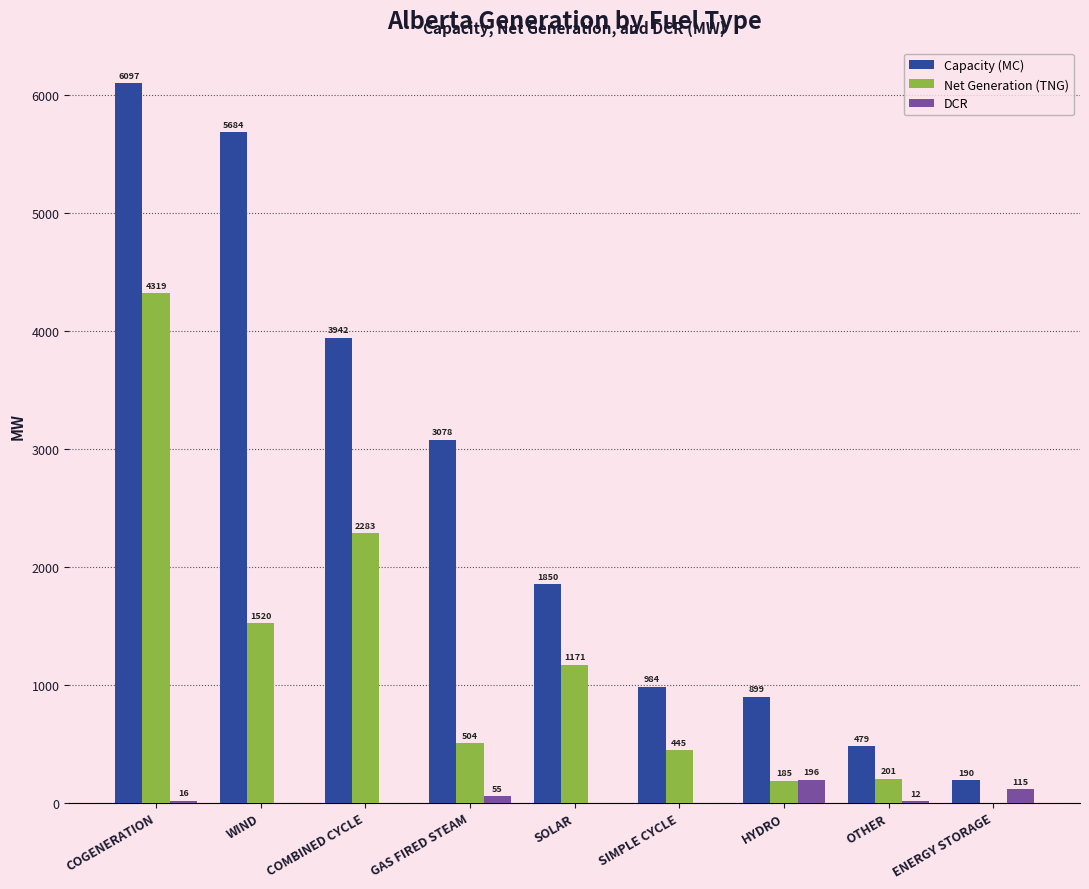

Reading left to right, list all the values displayed in this chart.

Capacity (MC): COGENERATION=6097	WIND=5684	COMBINED CYCLE=3942	GAS FIRED STEAM=3078	SOLAR=1850	SIMPLE CYCLE=984	HYDRO=899	OTHER=479	ENERGY STORAGE=190
Net Generation (TNG): COGENERATION=4319	WIND=1520	COMBINED CYCLE=2283	GAS FIRED STEAM=504	SOLAR=1171	SIMPLE CYCLE=445	HYDRO=185	OTHER=201	ENERGY STORAGE=0
DCR: COGENERATION=16	WIND=0	COMBINED CYCLE=0	GAS FIRED STEAM=55	SOLAR=0	SIMPLE CYCLE=0	HYDRO=196	OTHER=12	ENERGY STORAGE=115